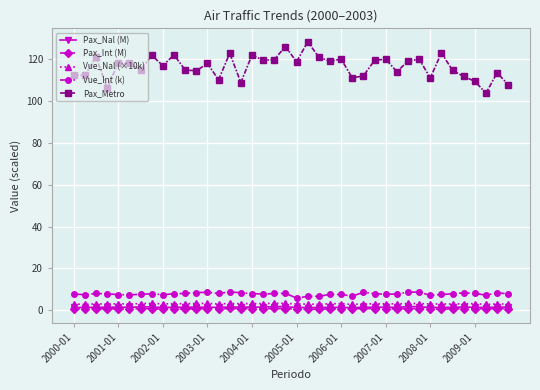

At how many categories does at least one series exceed 43?

40